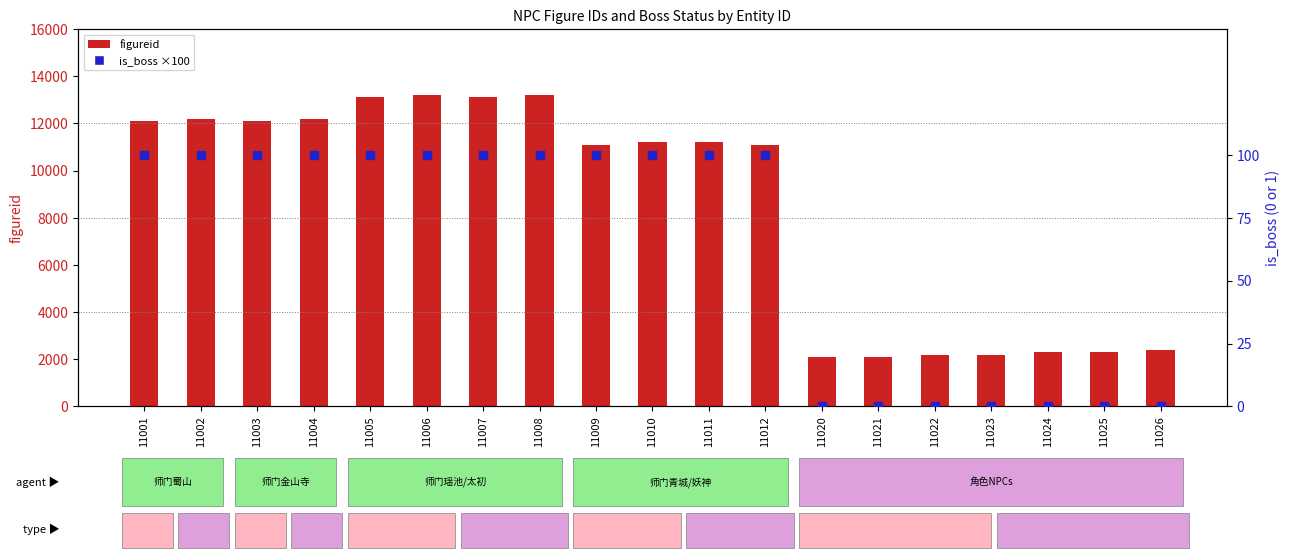

At which category is the sum across all series the highest?

11006